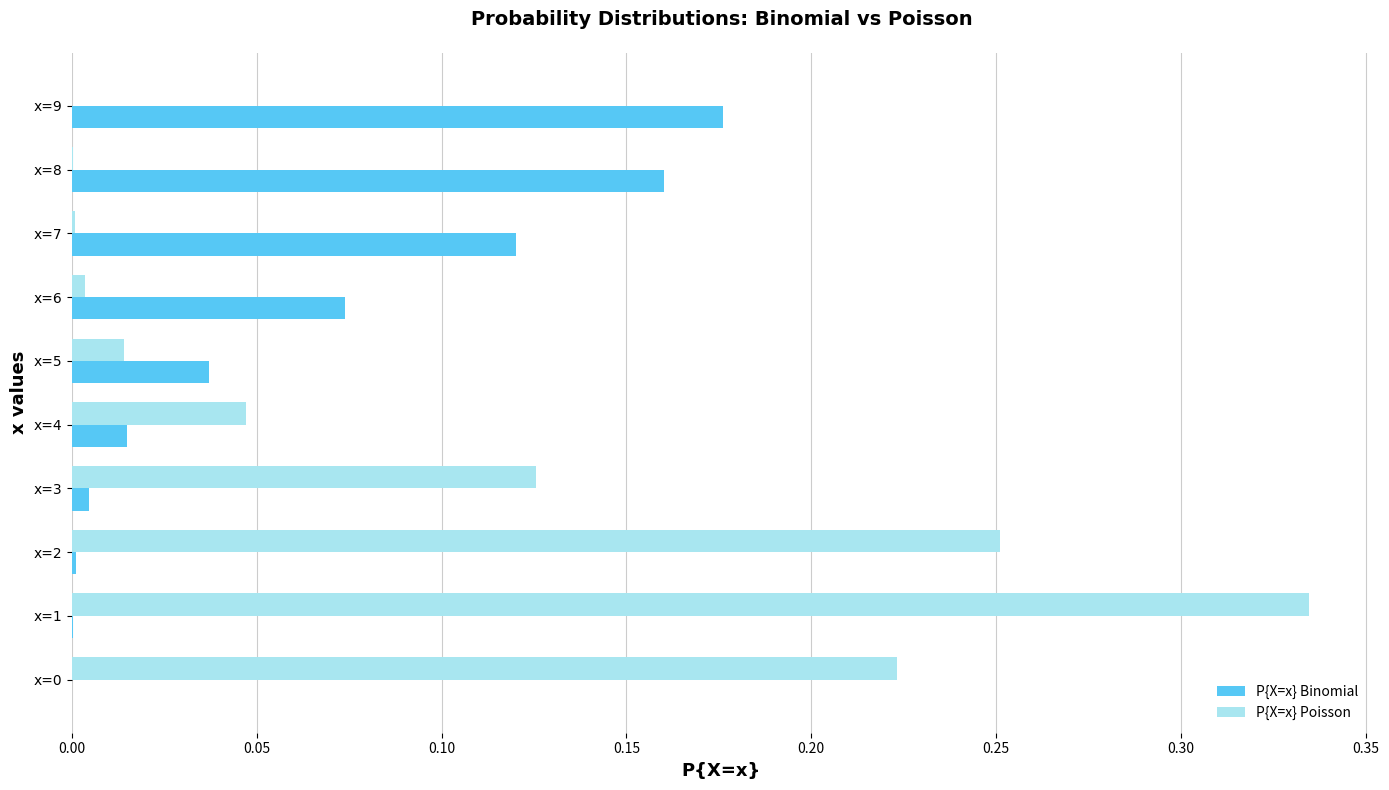

Which series has the largest total across all categories?

P{X=x} Poisson